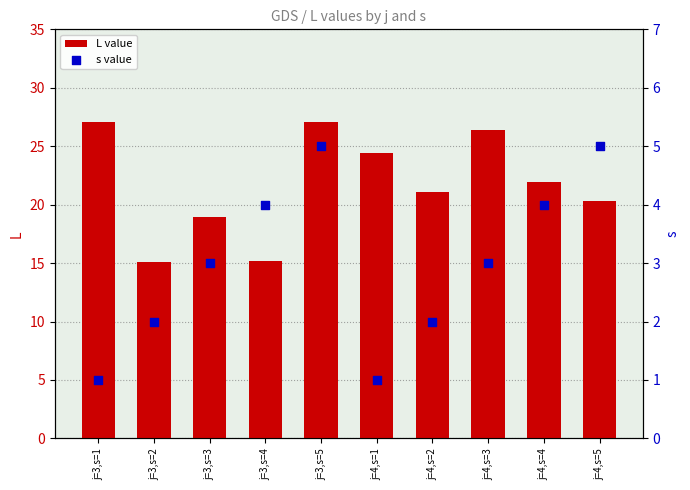

What are all the series names shown in the legend?

L value, s value